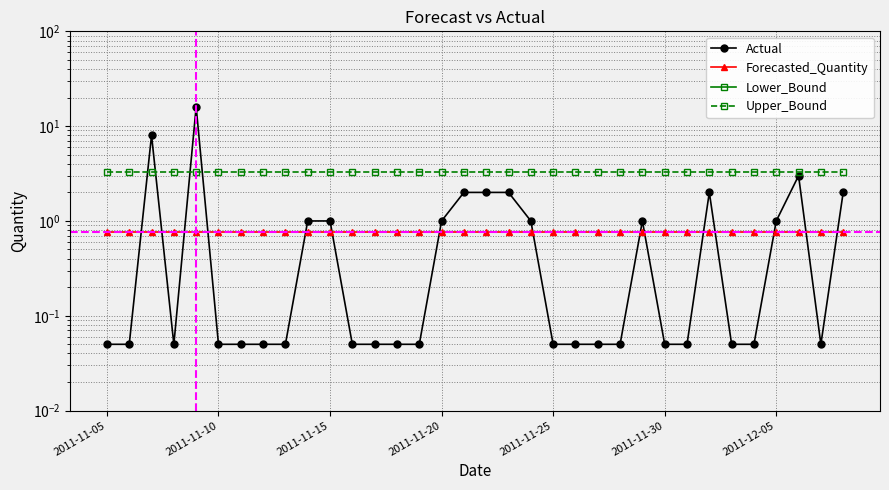

True or false: Lower_Bound and Upper_Bound cross at least once.

False